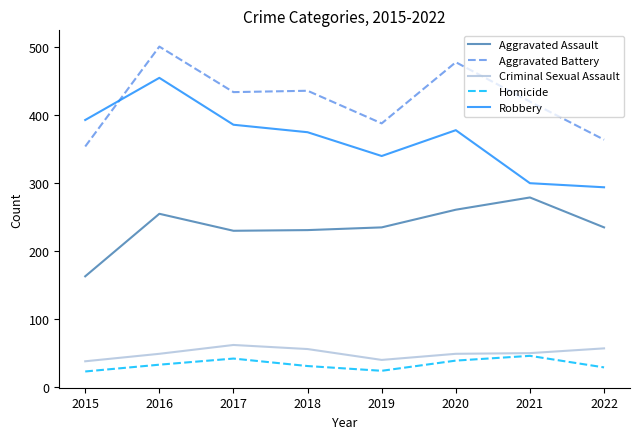

What is the sum of all Criminal Sexual Assault values?

401